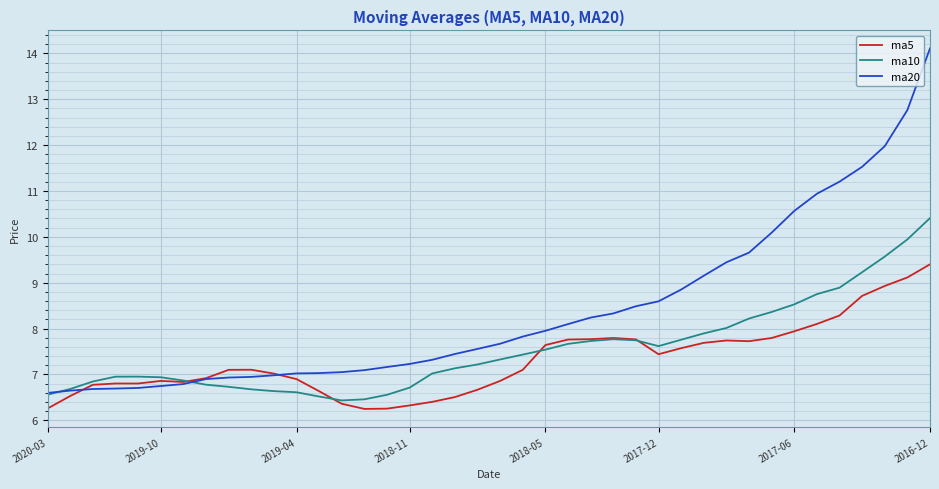

What is the highest value of the ma20 series?

14.1